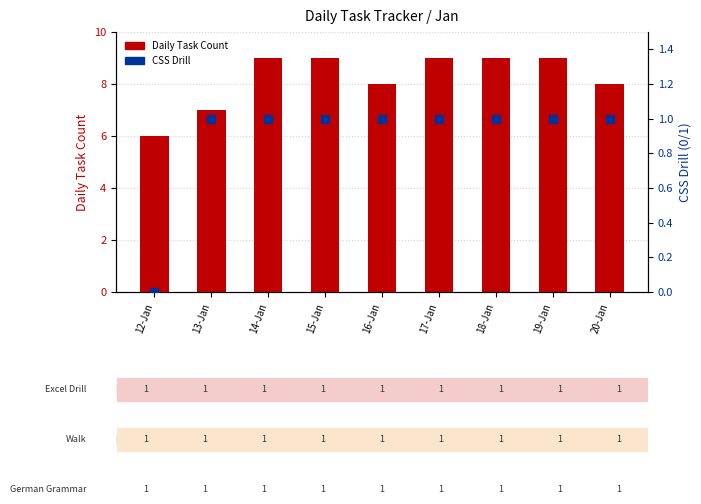

What is the total value across all series at 18-Jan?

10